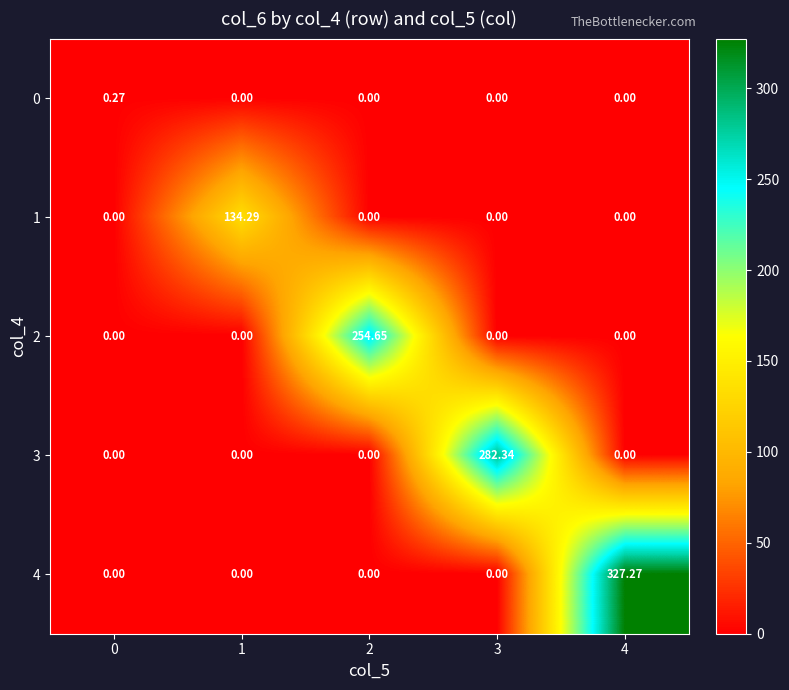

How many values in 0 are above zero?

1